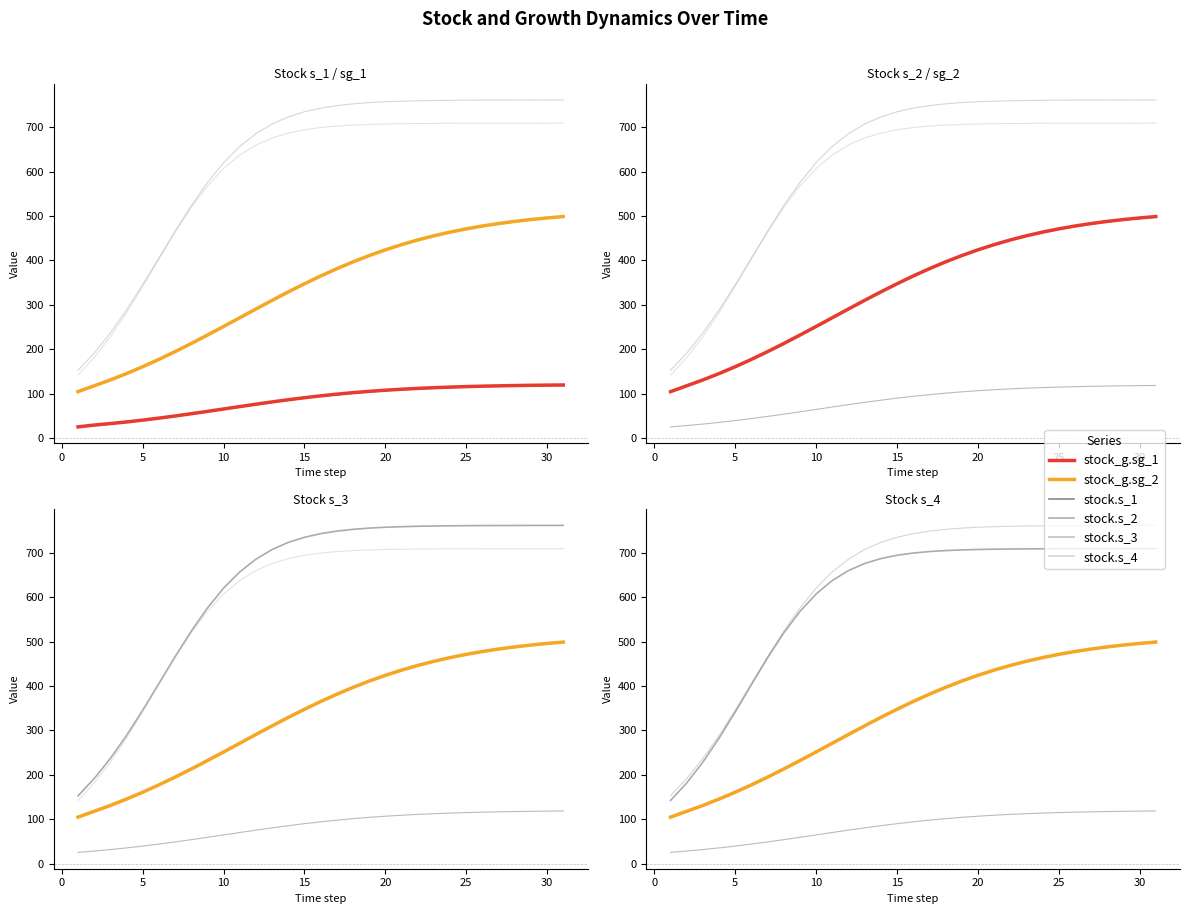

True or false: stock.s_2 has more than 0 points higher than both neighbors.

False